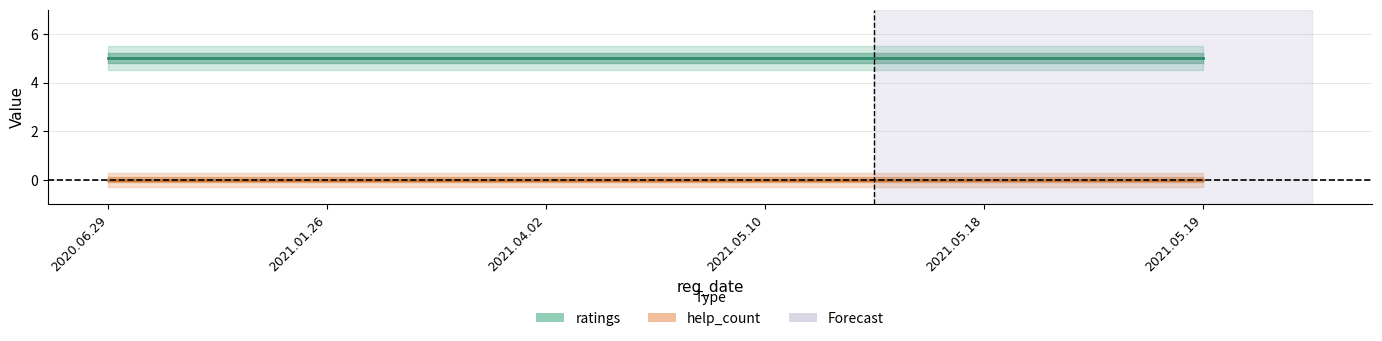

Reading right to left, extract all data points from this chart.

ratings: 5	5	5	5	5	5
help_count: 0	0	0	0	0	0